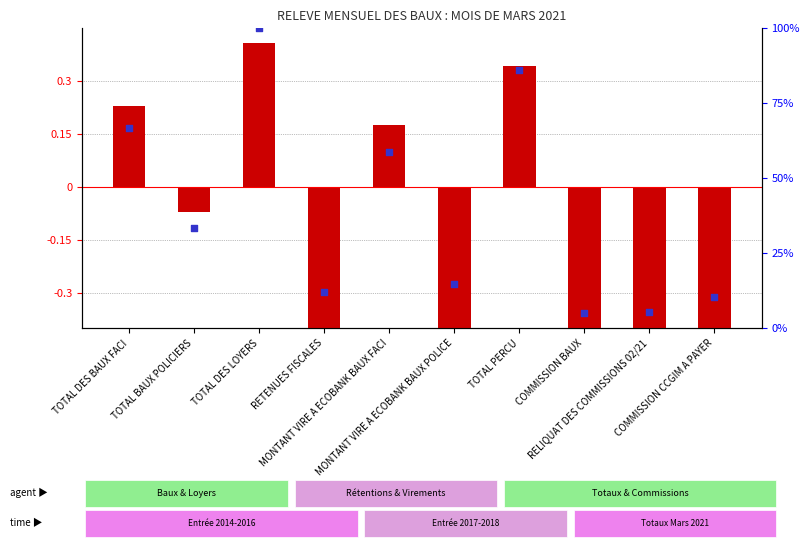

Which series contains the highest Y value?

percentile rank within the sample